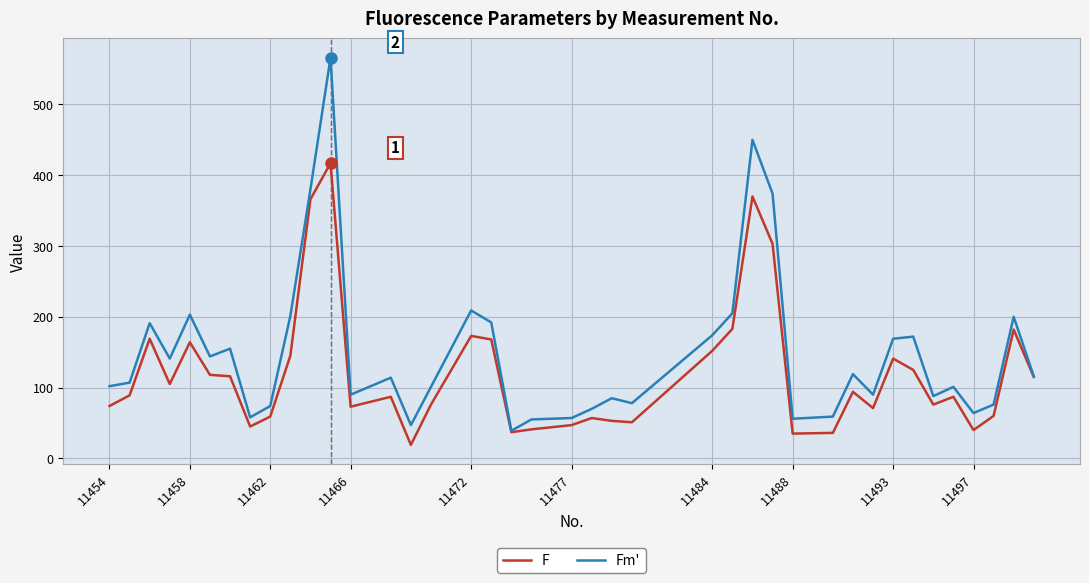

Which series has the largest total across all categories?

Fm'